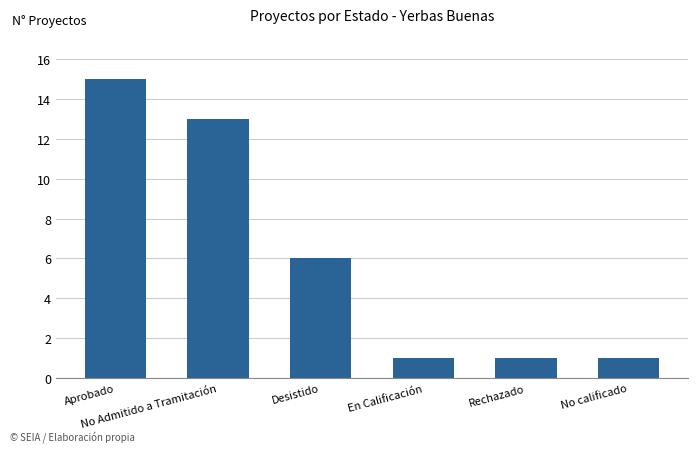

What is the difference between the maximum and minimum values?

14